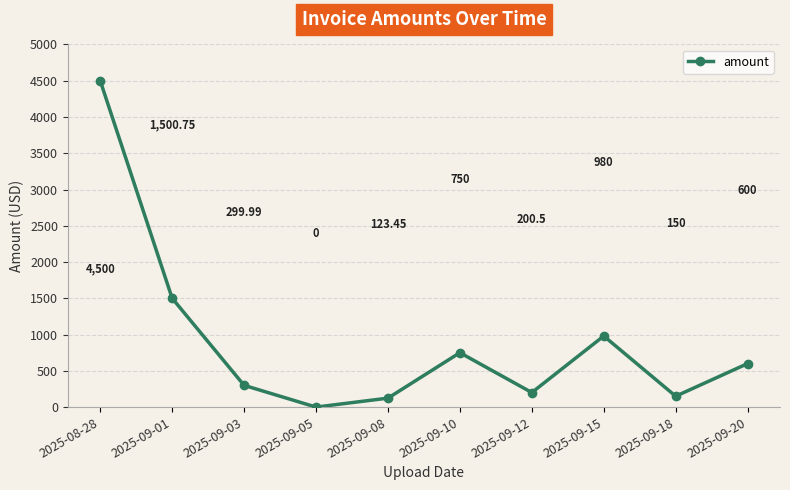

Reading left to right, extract all data points from this chart.

2025-08-28=4500.0	2025-09-01=1500.8	2025-09-03=300.0	2025-09-05=0.0	2025-09-08=123.5	2025-09-10=750.0	2025-09-12=200.5	2025-09-15=980.0	2025-09-18=150.0	2025-09-20=600.0